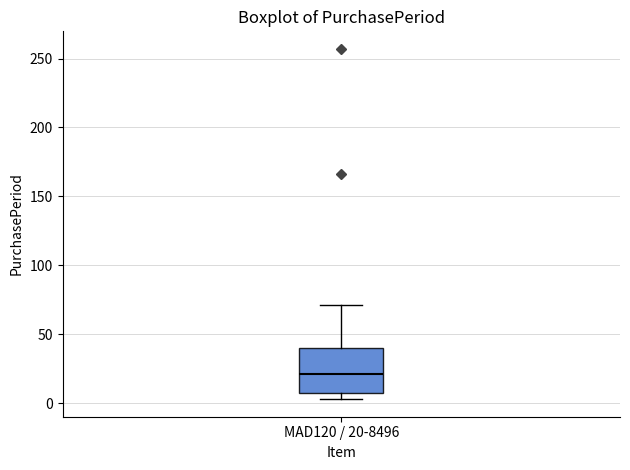

Read this box plot against the y-axis: the position of the median line, the range covered by the box, and the ends of both whiskers. The values are not printed on the chart, so give them approximately, as read against the axis.

median 20, box 10 to 40, whiskers 5 to 70